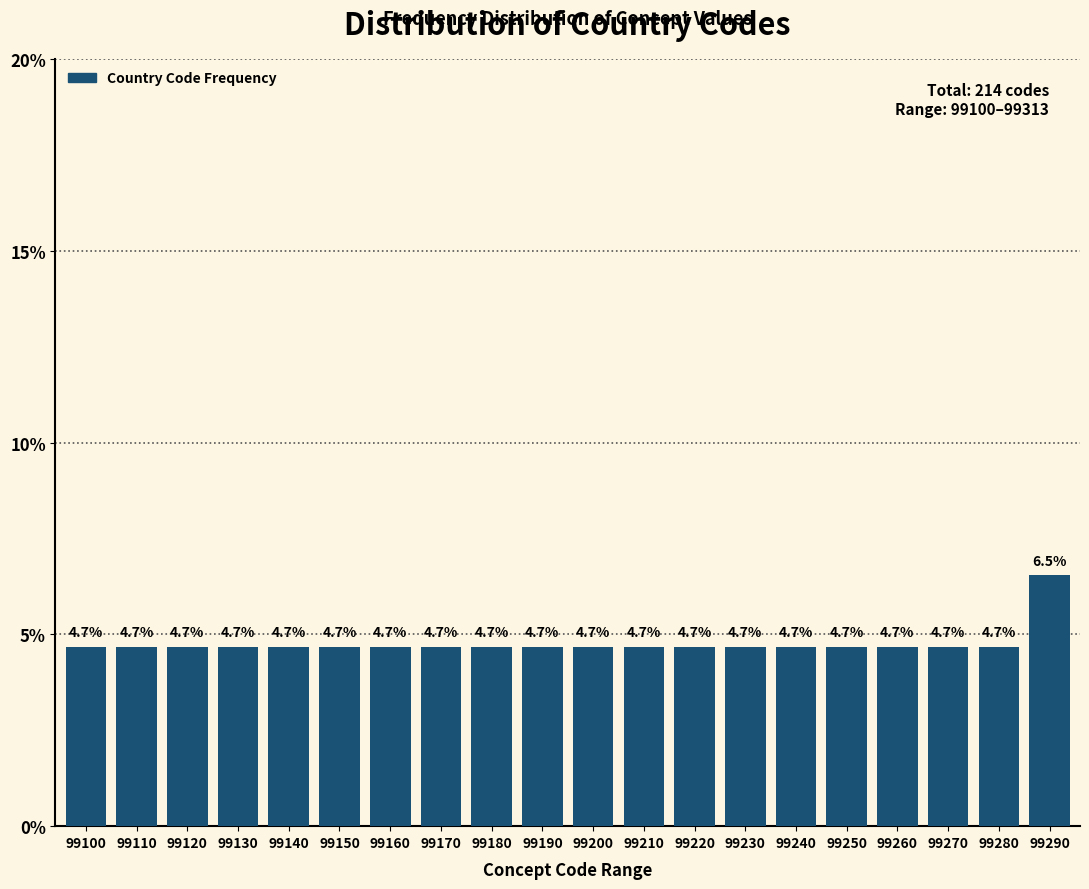

Reading left to right, list all the values displayed in this chart.

99100=4.7	99110=4.7	99120=4.7	99130=4.7	99140=4.7	99150=4.7	99160=4.7	99170=4.7	99180=4.7	99190=4.7	99200=4.7	99210=4.7	99220=4.7	99230=4.7	99240=4.7	99250=4.7	99260=4.7	99270=4.7	99280=4.7	99290=6.5